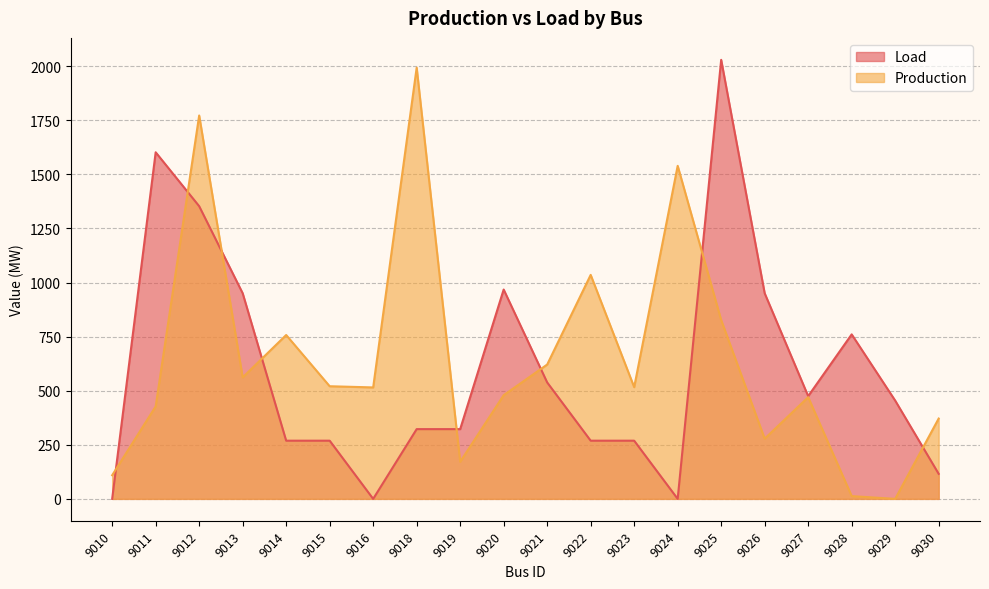

Where does the Production series first go above 516?

9012